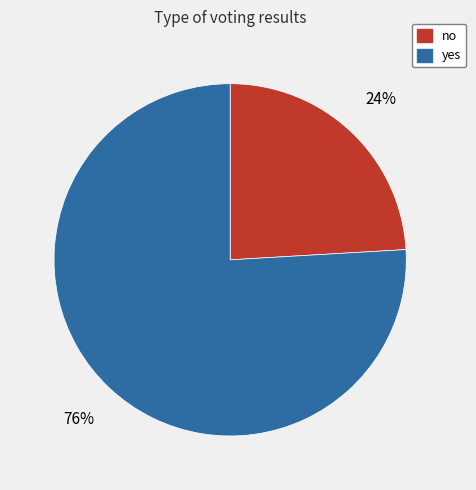

Approximately how many times larger is the value at yes compared to no?

3.2